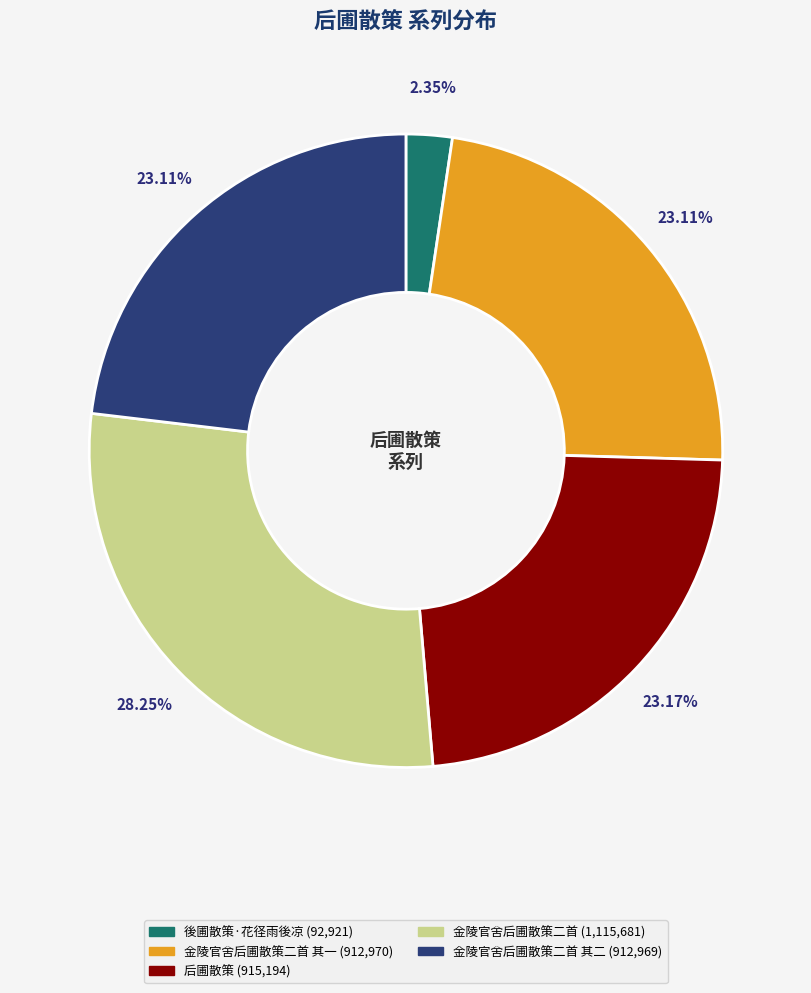

Is there a majority slice in this chart?

No